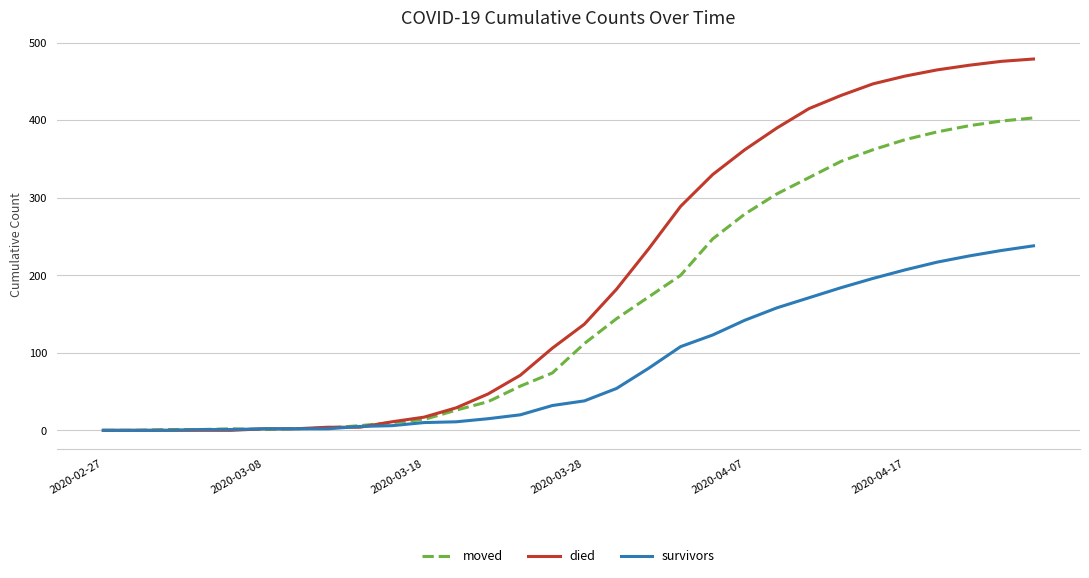

What is the difference between the maximum and minimum values in the moved series?

403